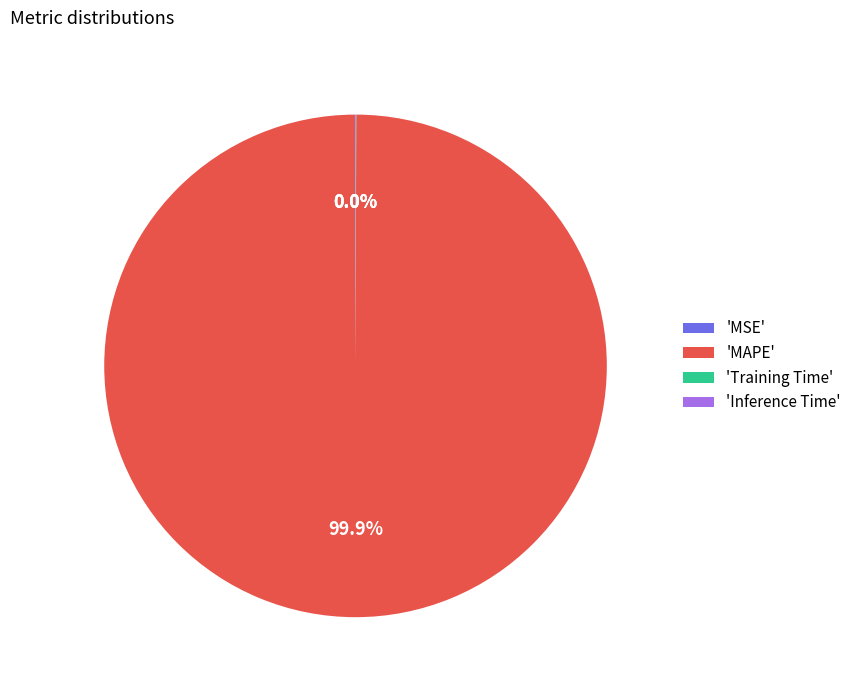

Which slice is the largest?

'MAPE'